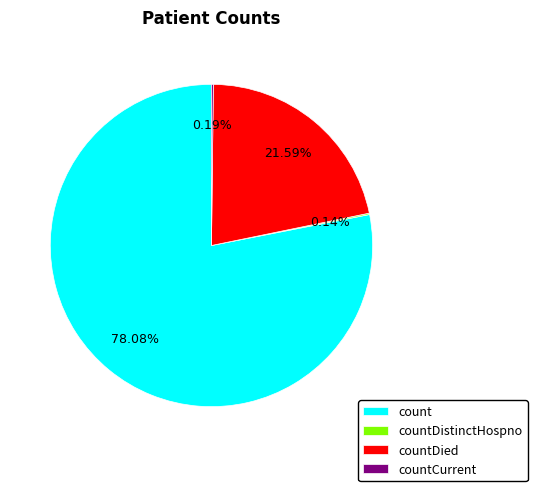

Which has a higher value, count or countDied?

count